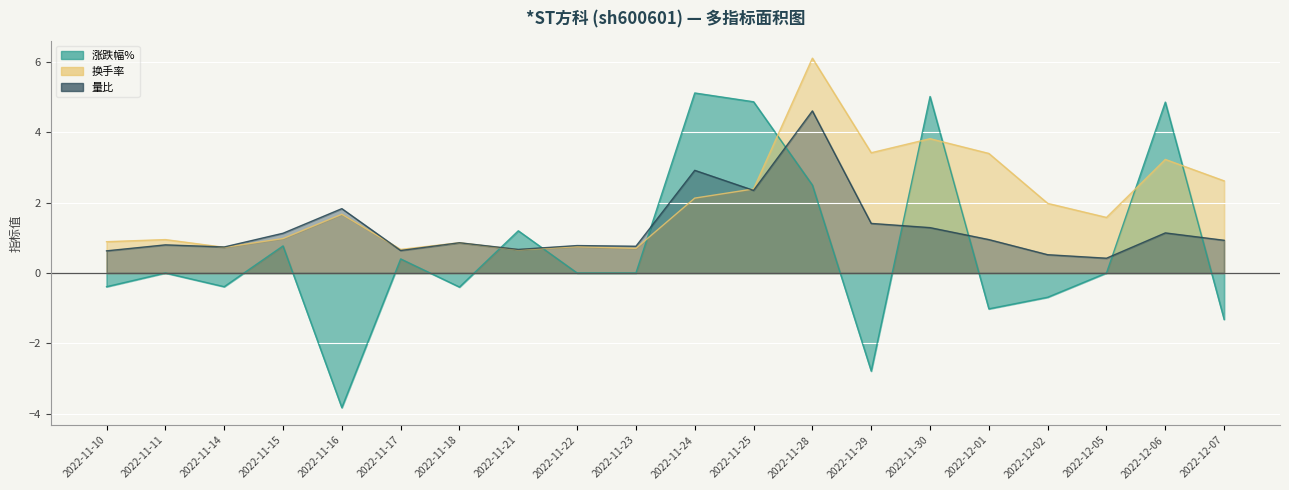

What is the sum of the 量比 values at 2022-11-16 and 2022-11-28?

6.4